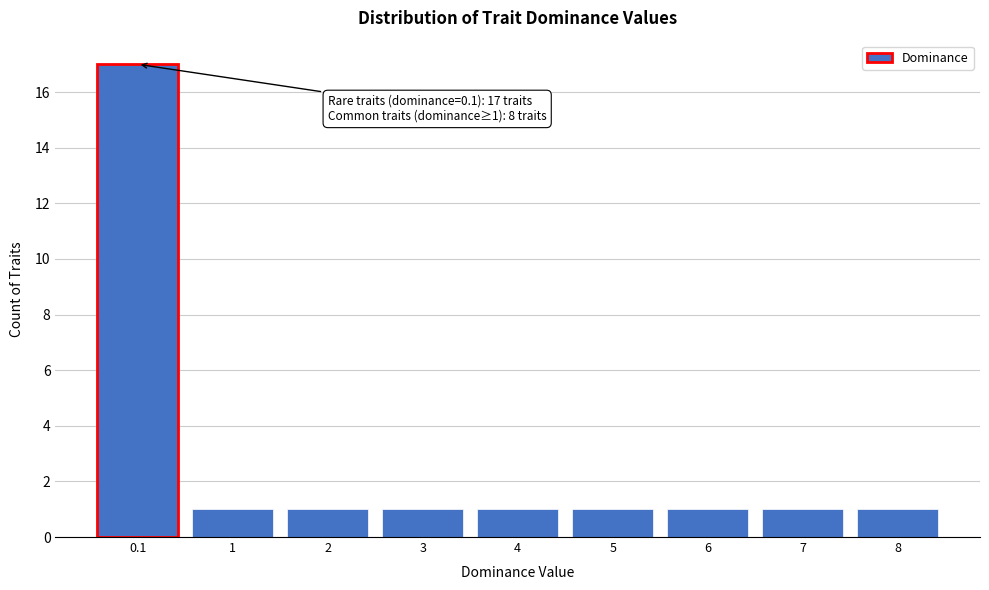

Reading left to right, what are all the values shown in this chart?

17	1	1	1	1	1	1	1	1